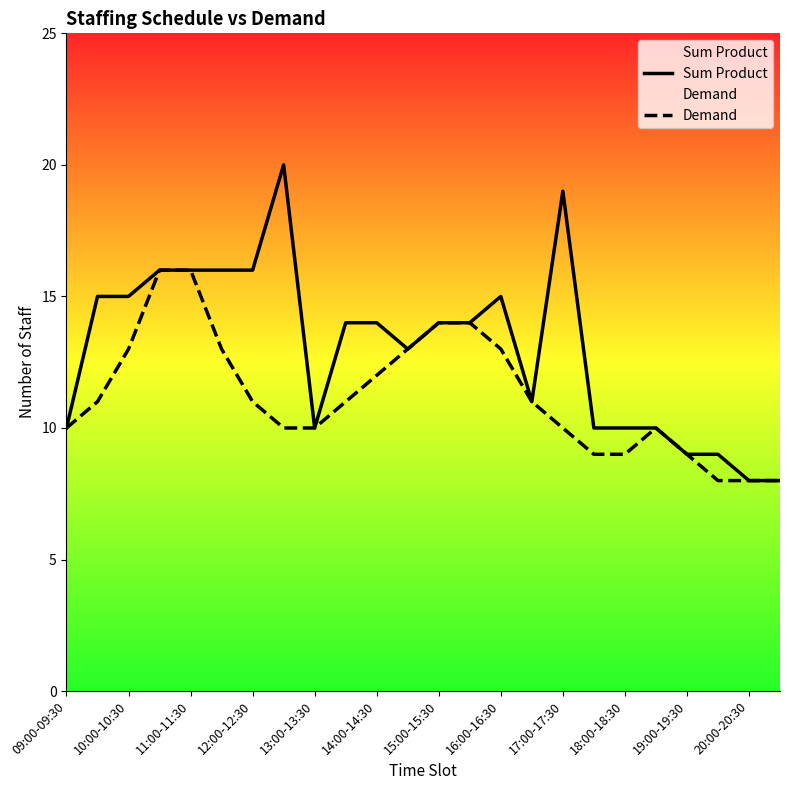

In Sum Product, how many points are lower than both neighbors (excluding endpoints)?

3